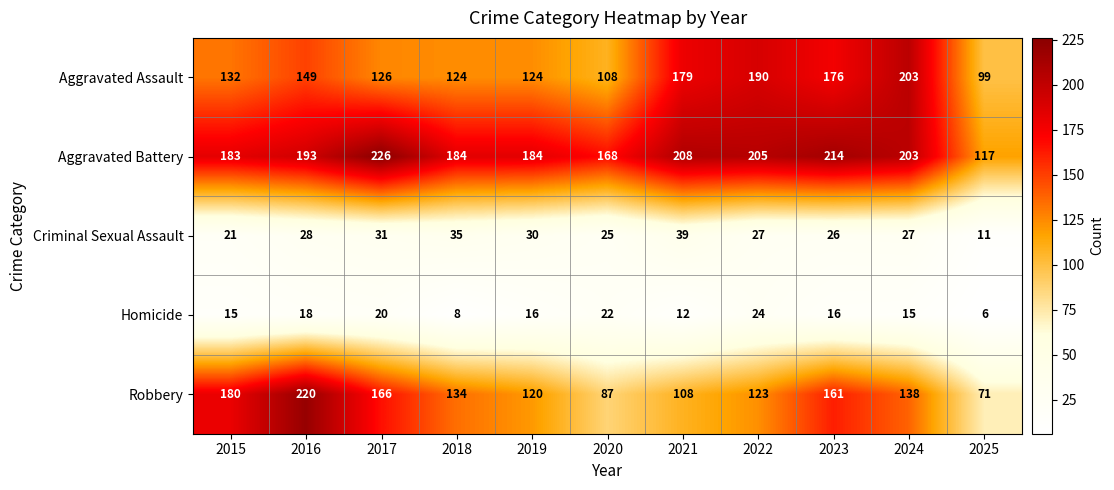

Rank the categories by Robbery value from highest to lowest.

2016, 2015, 2017, 2023, 2024, 2018, 2022, 2019, 2021, 2020, 2025